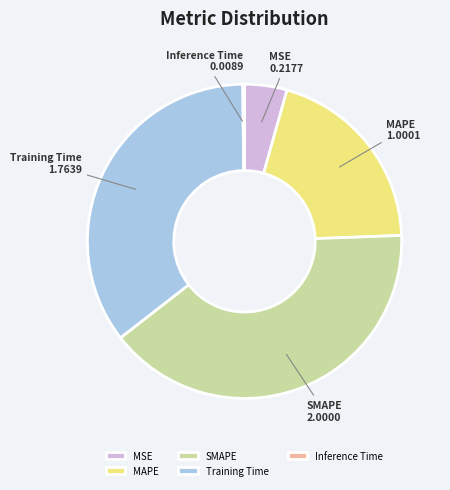

The MSE slice represents 4% of the pie. True or false?

True